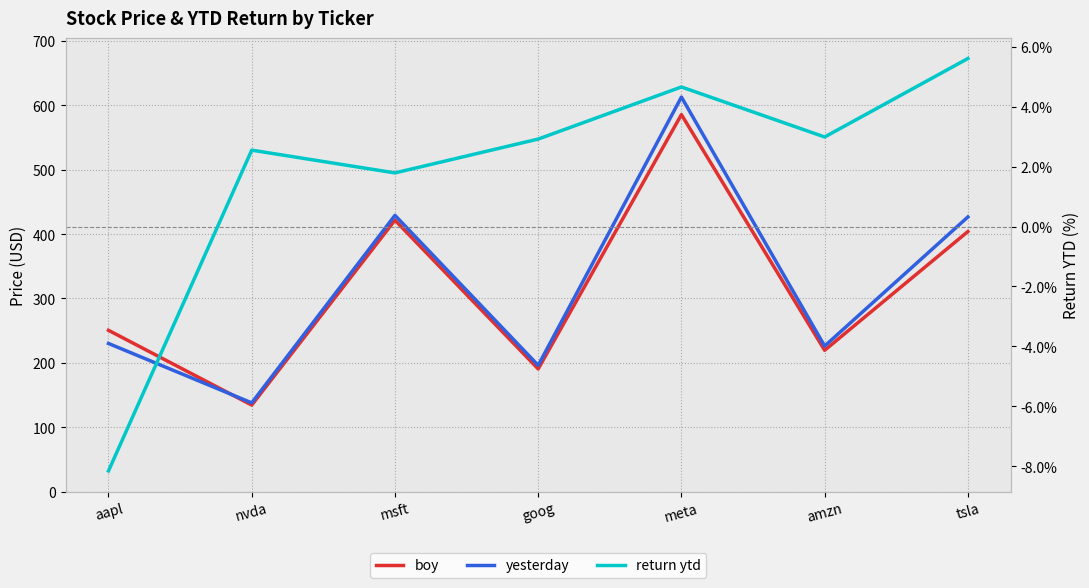

What is the label of the 7th point from the left?

tsla